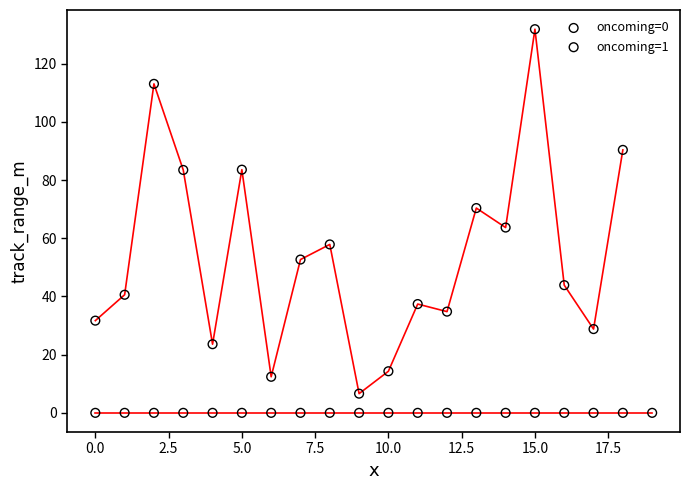

Which series contains the lowest Y value?

oncoming=0